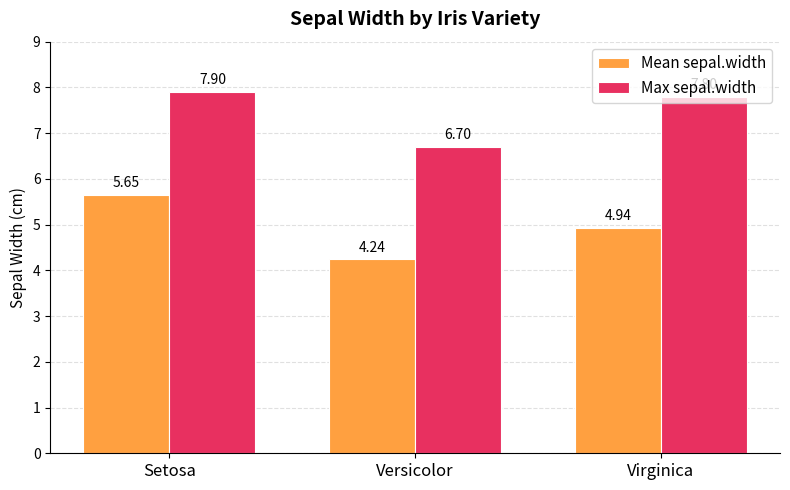

Which series has the largest range (max minus min)?

Mean sepal.width